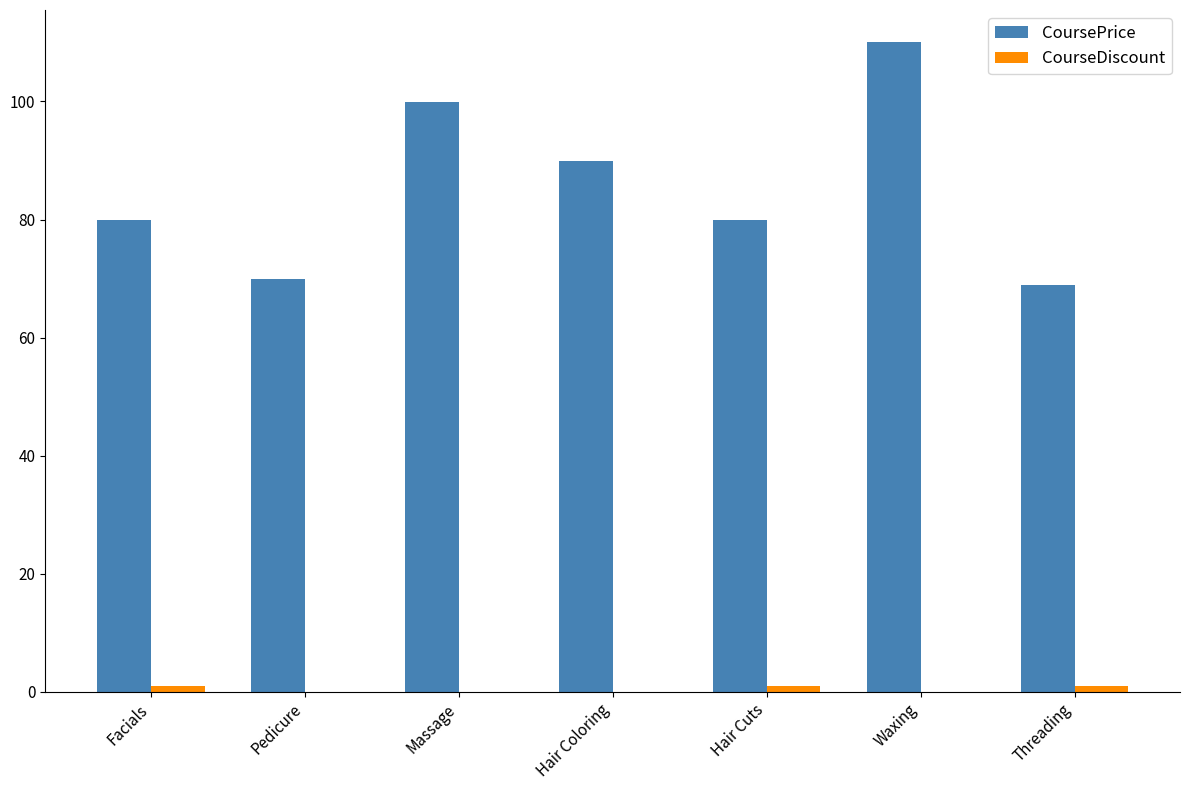

Is it true that CoursePrice equals 120.1 at Hair Coloring?

False